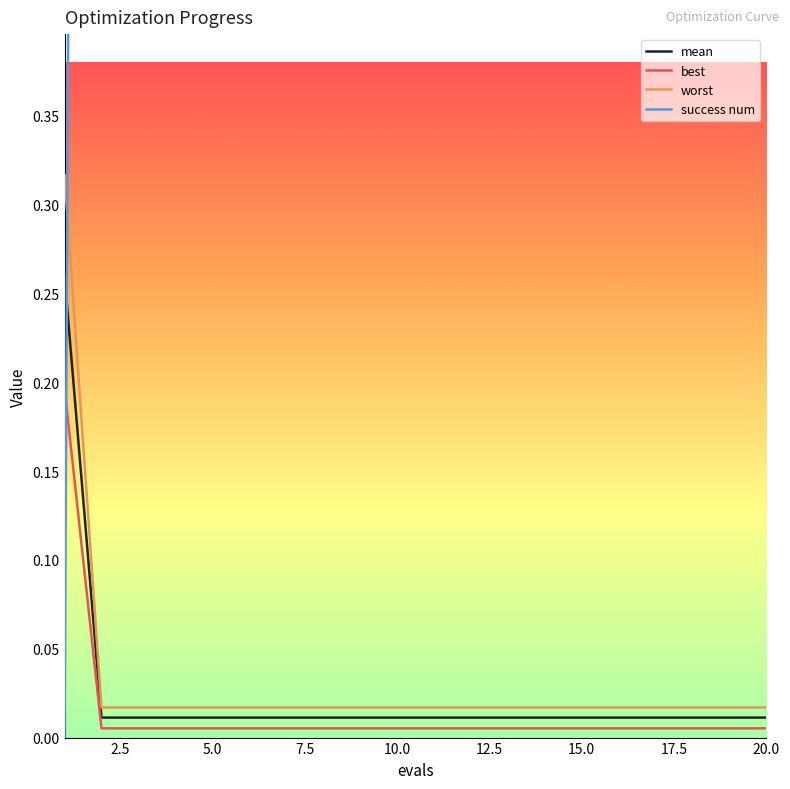

At how many categories does at least one series exceed 0?

20